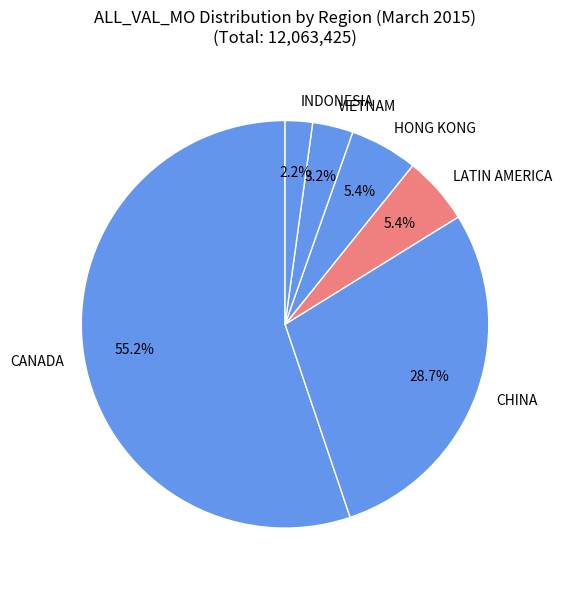

Which category has the smallest portion of the pie?

INDONESIA